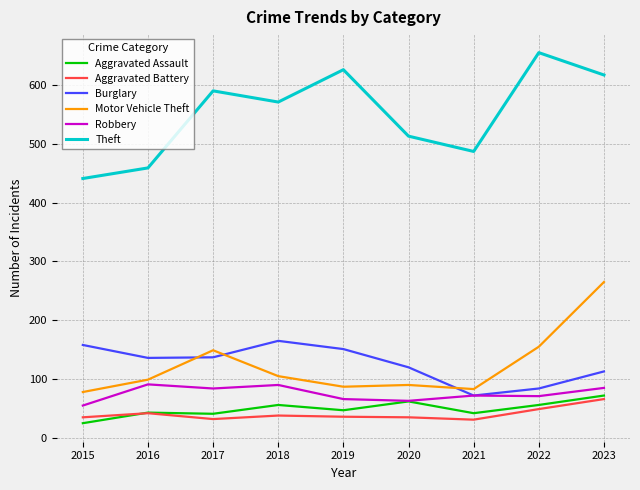

How many values in the Motor Vehicle Theft series are below 99?

4